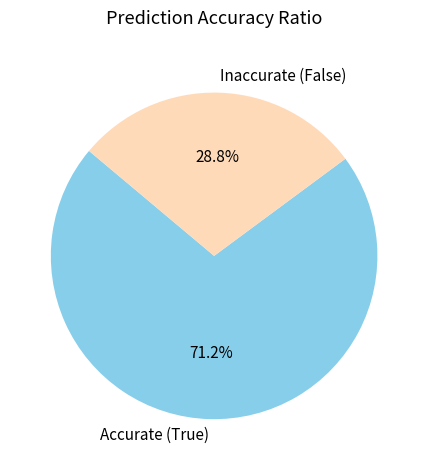

To the nearest percent, what percentage of the pie is Inaccurate (False)?

29%